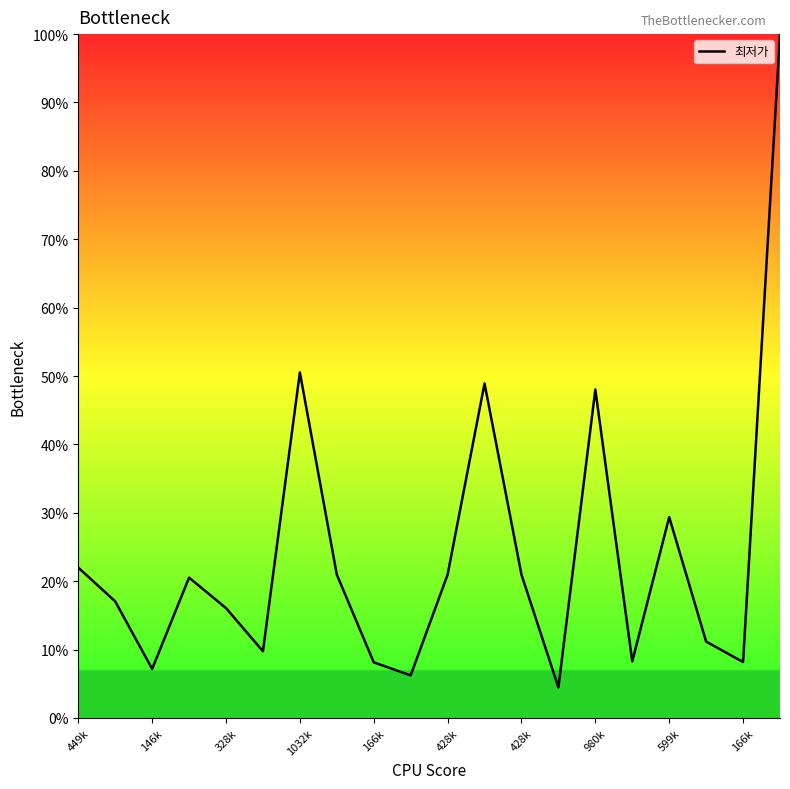

What is the greatest value displayed?

100.0